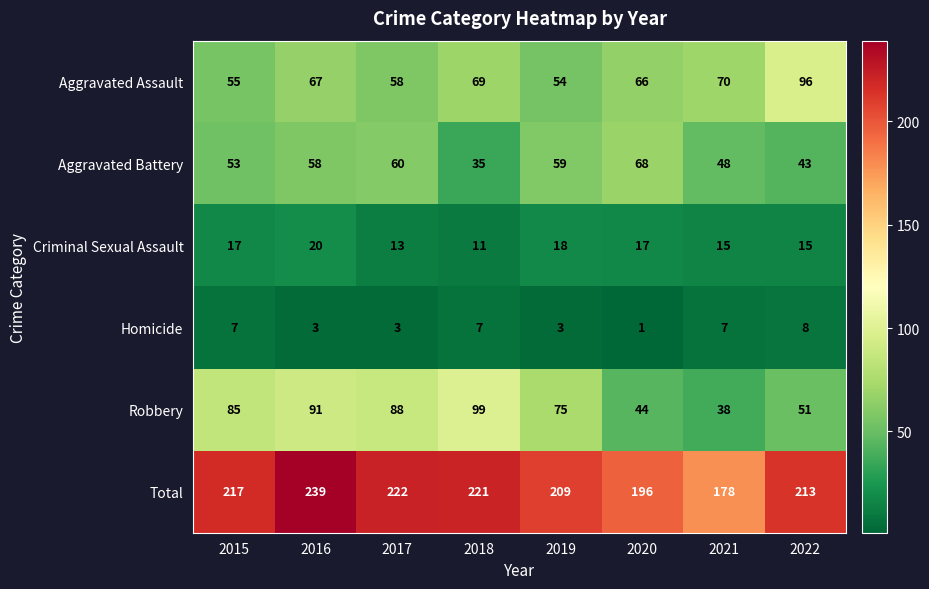

At which category is the sum across all series the highest?

2016